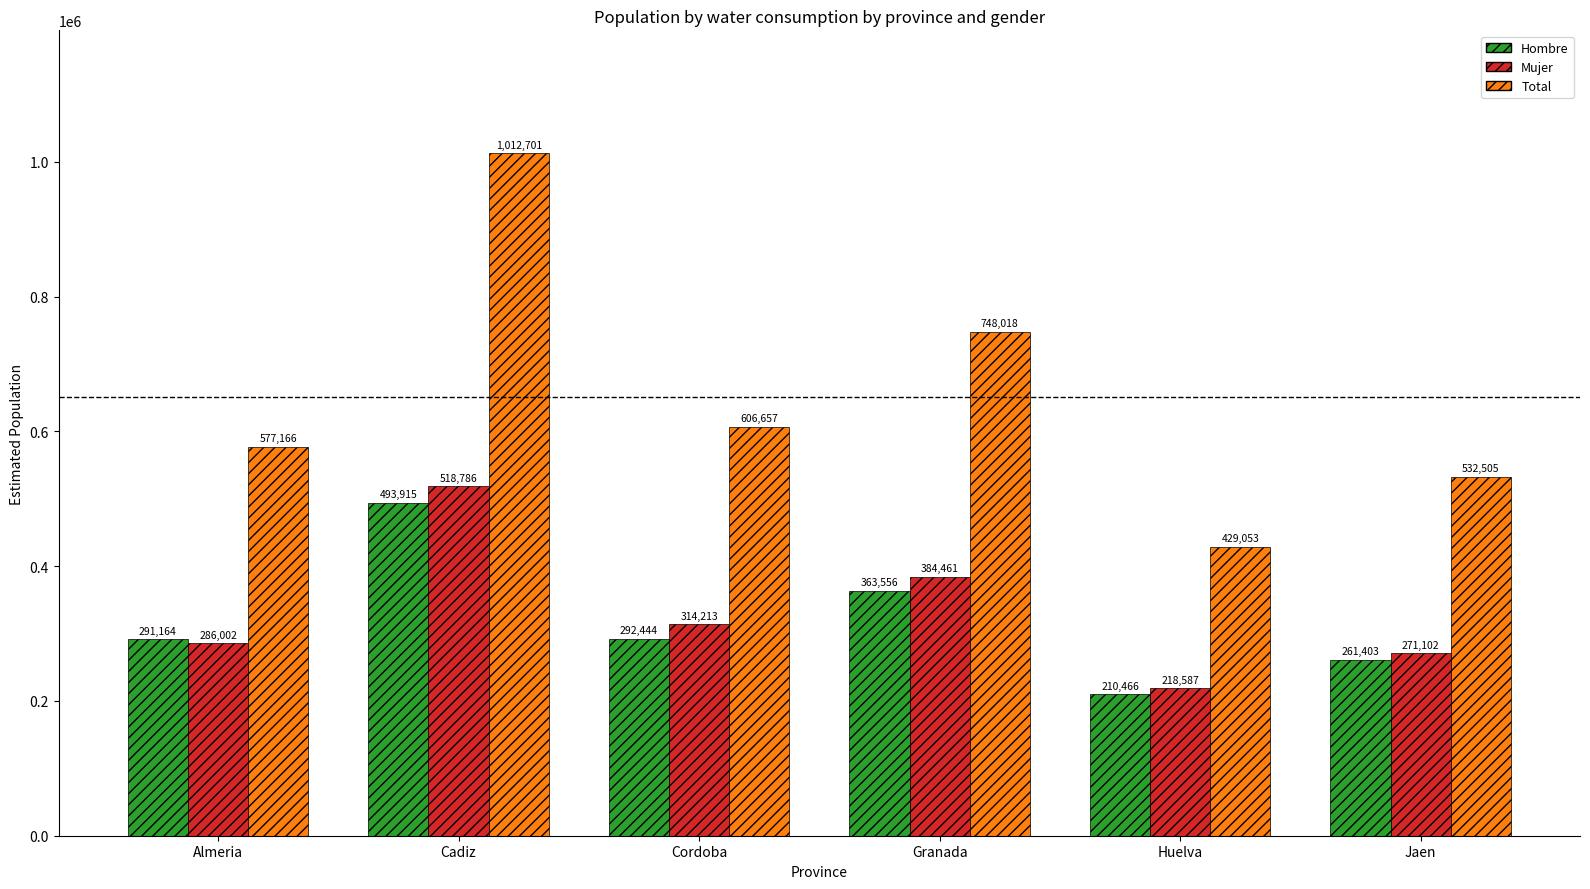

Reading left to right, transcribe all the data shown in this chart.

Hombre: Almeria=291164	Cadiz=493915	Cordoba=292444	Granada=363556	Huelva=210466	Jaen=261403
Mujer: Almeria=286002	Cadiz=518786	Cordoba=314213	Granada=384461	Huelva=218587	Jaen=271102
Total: Almeria=577166	Cadiz=1012701	Cordoba=606657	Granada=748018	Huelva=429053	Jaen=532505